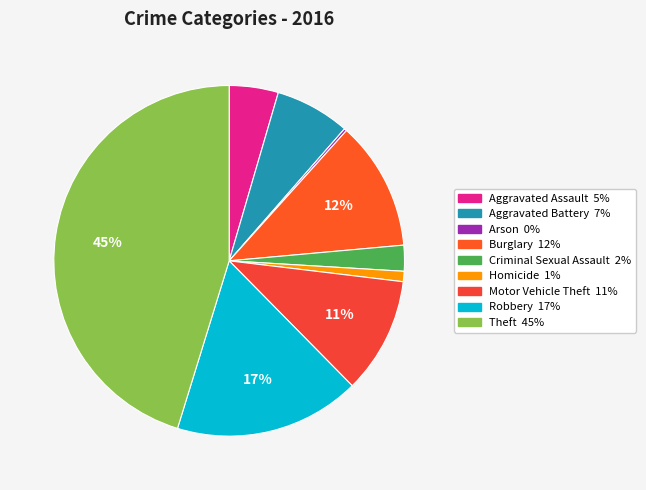

What percentage is the Robbery slice, to the nearest percent?

17%